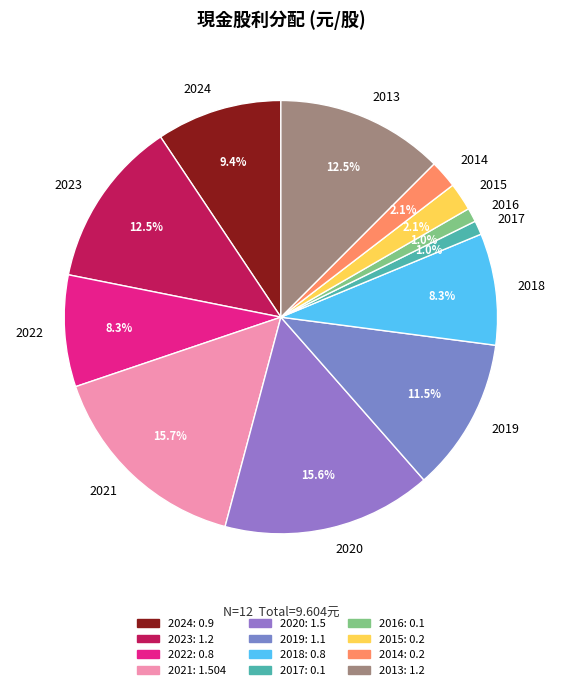

Is there any slice that represents more than half of the pie?

No